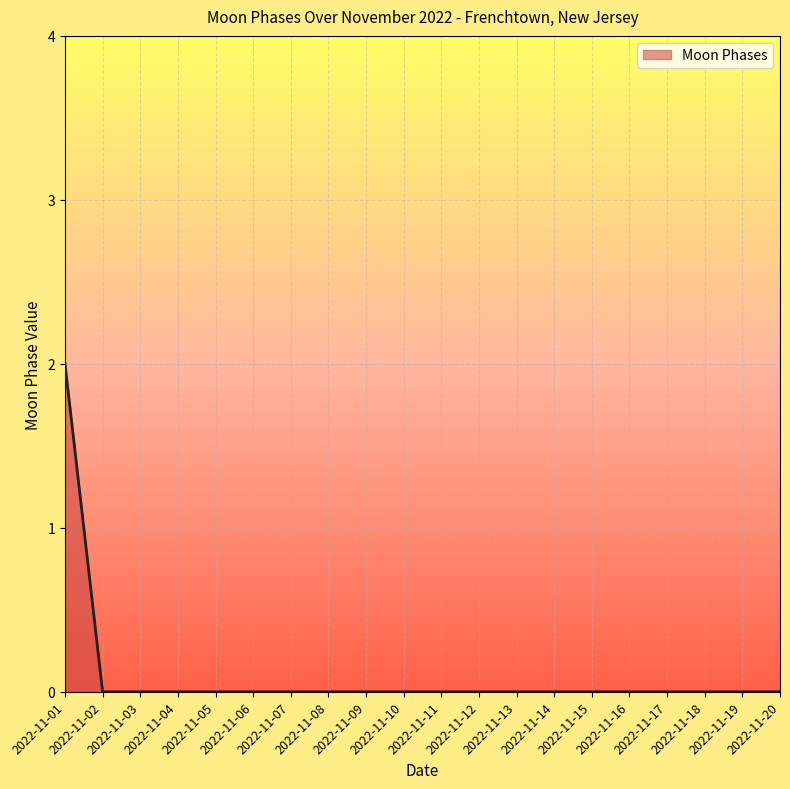

Reading left to right, extract all data points from this chart.

2	0	0	0	0	0	0	0	0	0	0	0	0	0	0	0	0	0	0	0